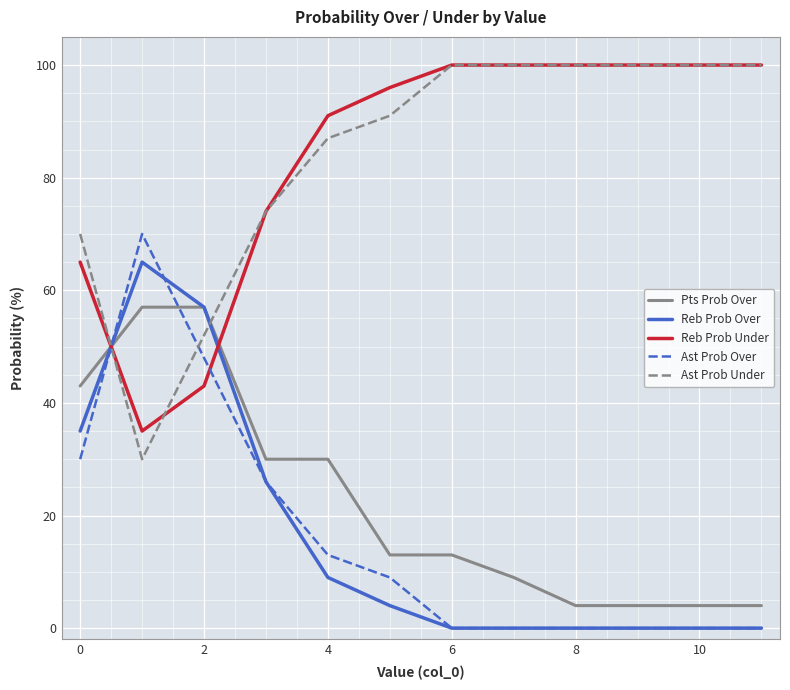

What is the maximum value shown in the chart?

100